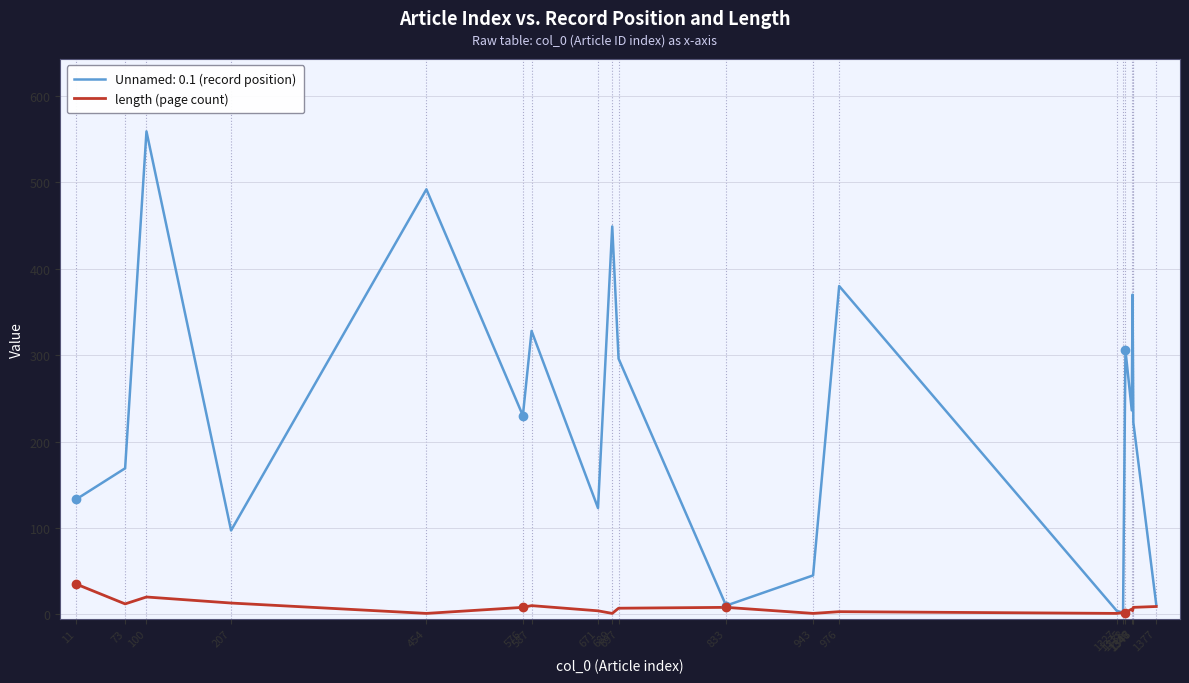

Does the chart have visible grid lines?

Yes